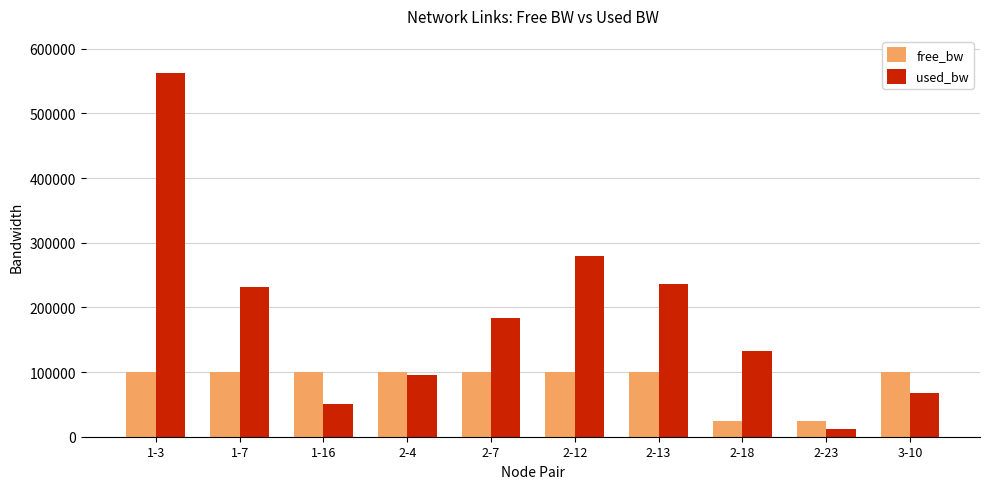

At how many categories does at least one series exceed 117537?

6